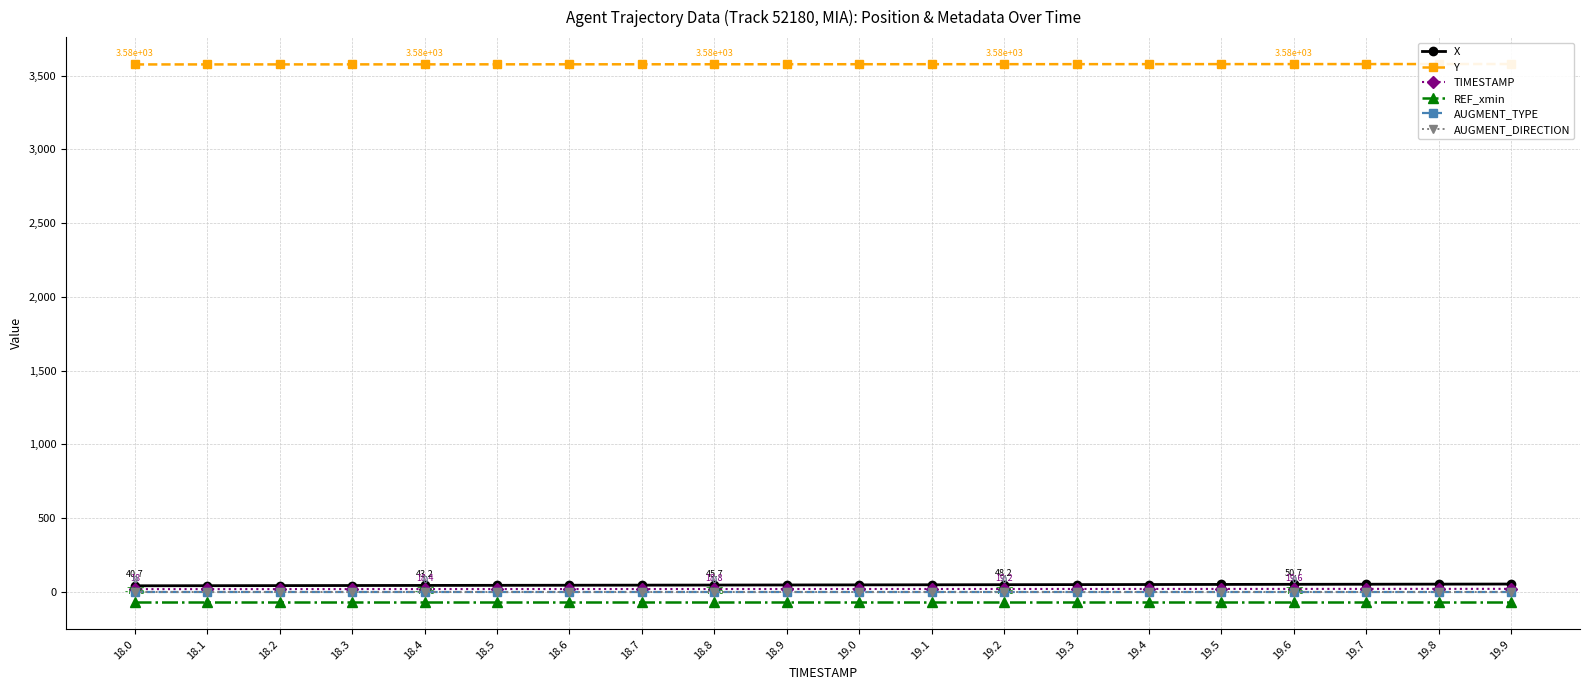

Is it true that REF_xmin equals -71.6 at 19.3?

True